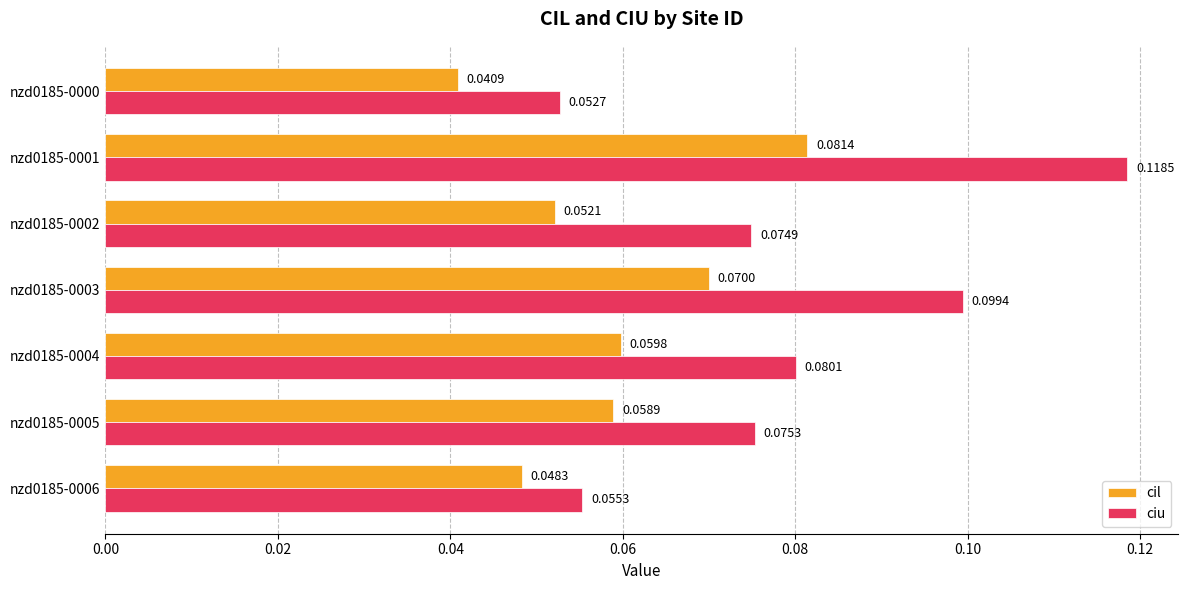

List the series in order of their peak value, lowest first.

cil, ciu